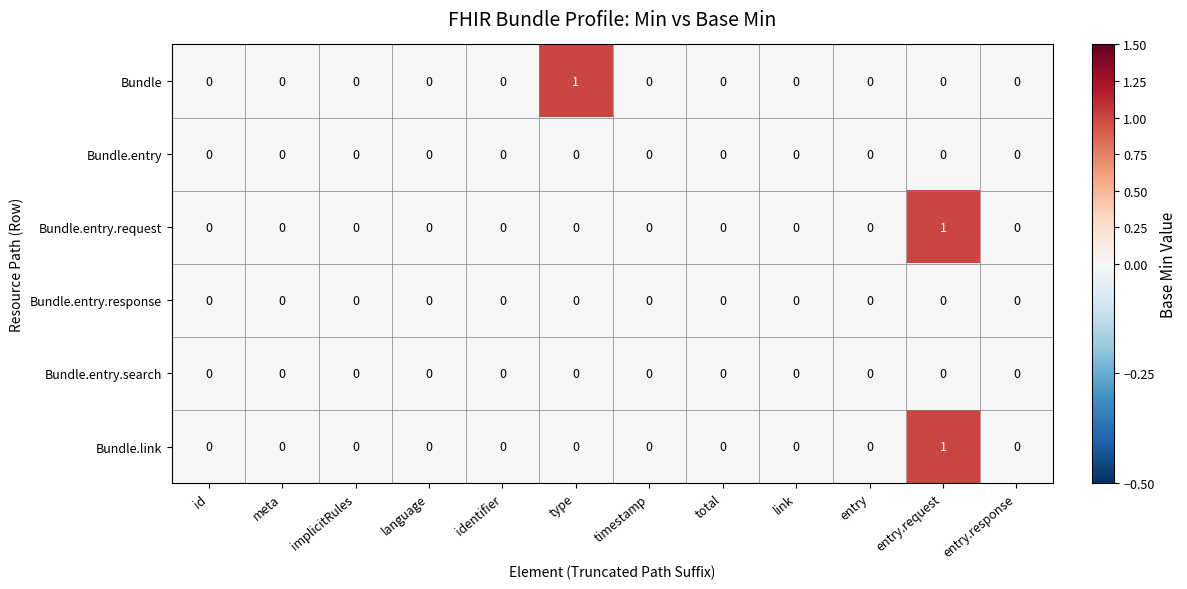

How many Bundle.entry.request values are between 0 and 1?

12